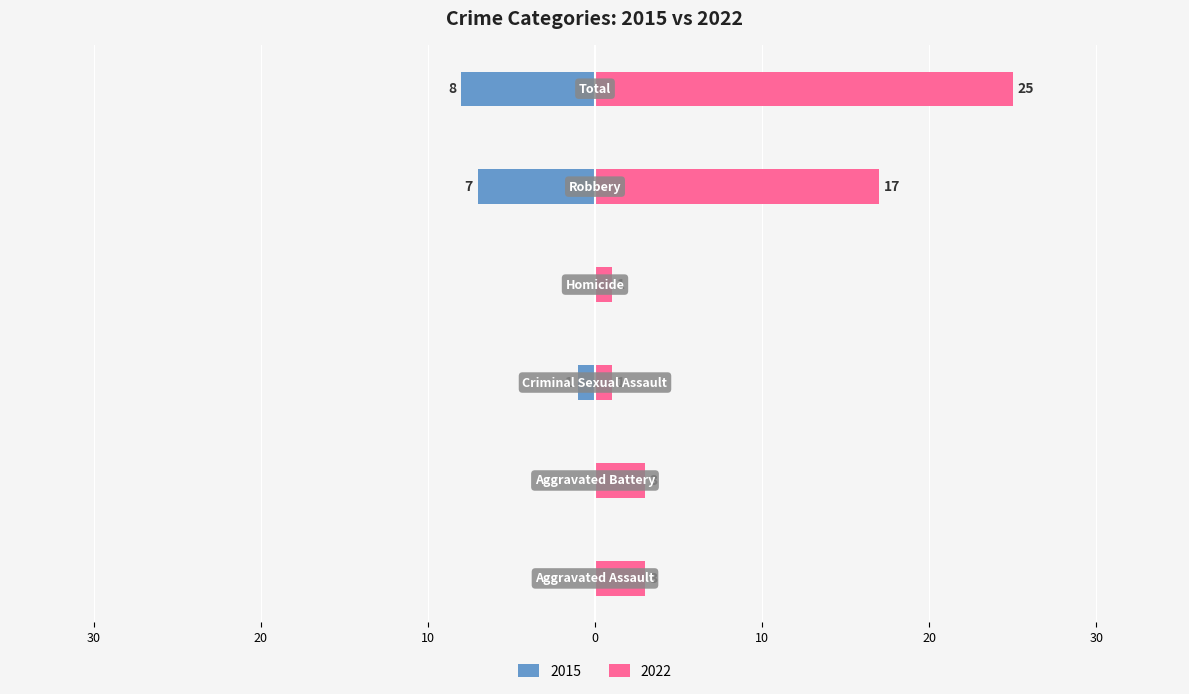

How many values in the 2022 series exceed 3?

2